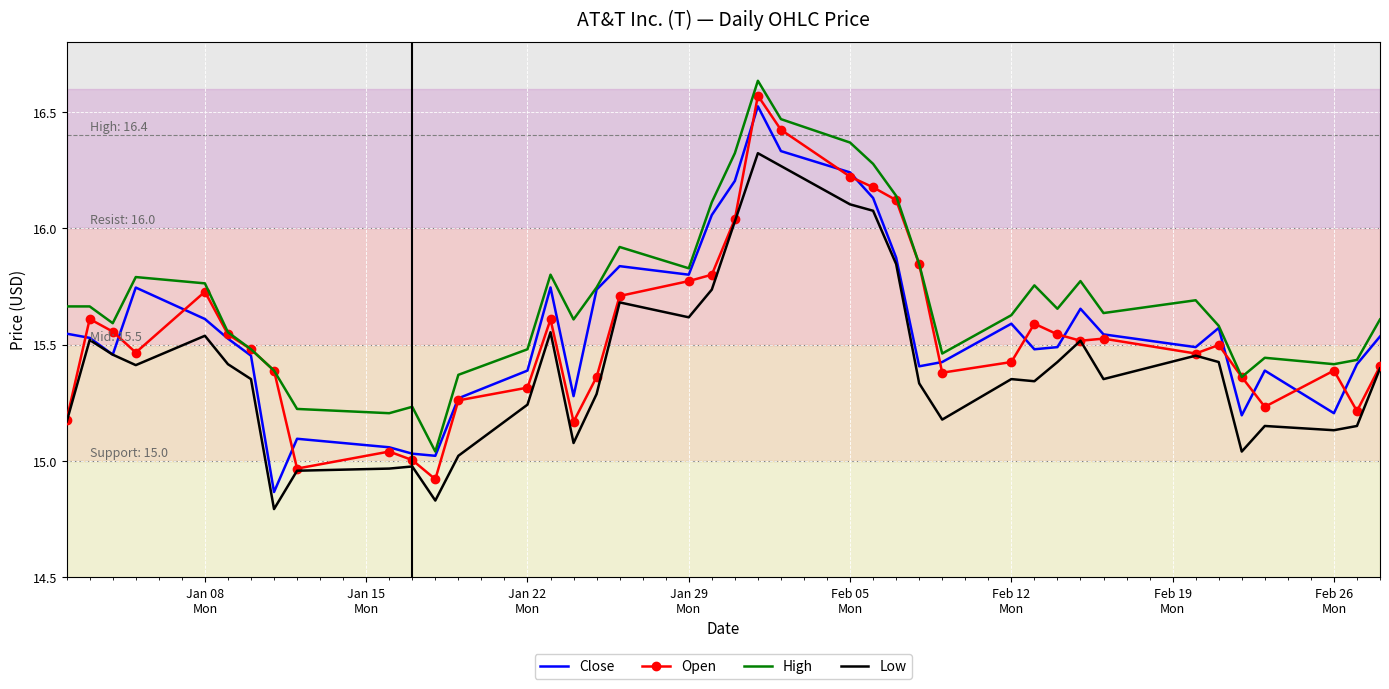

True or false: High and Low intersect in this chart.

False